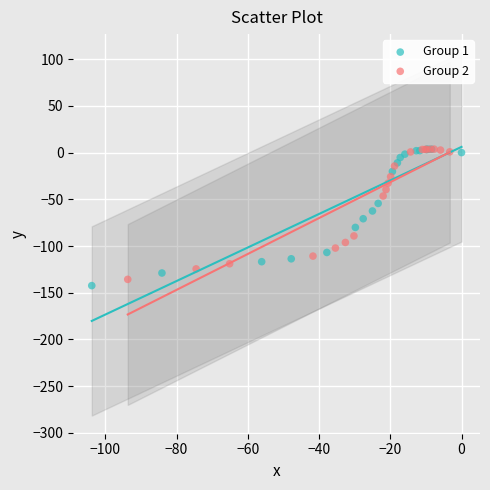

What are all the series names shown in the legend?

Group 1, Group 2